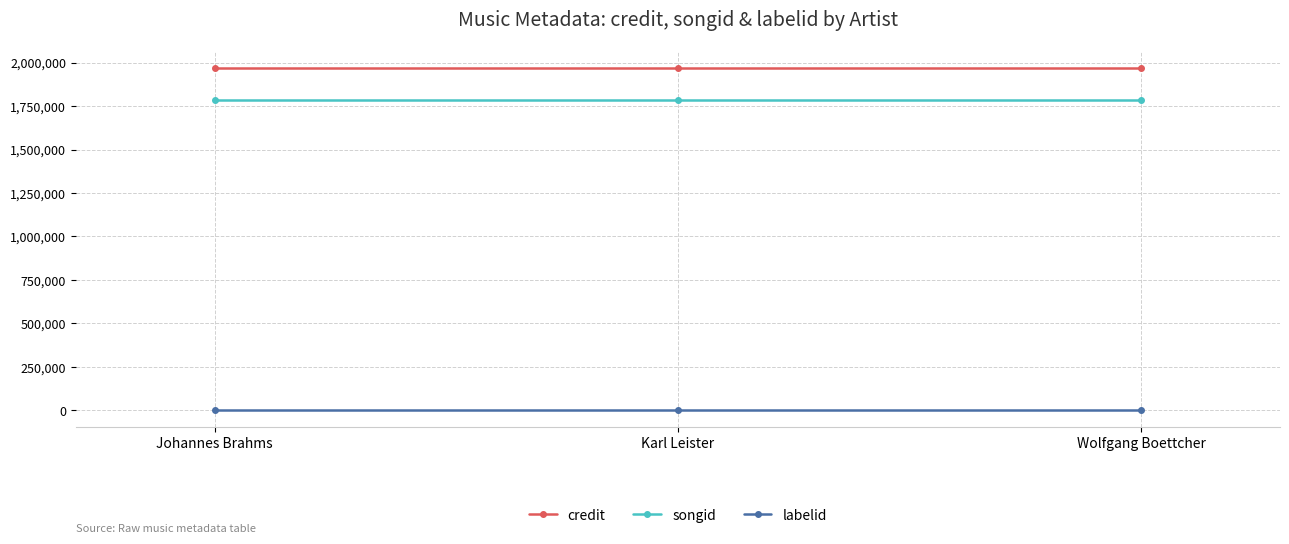

What is the average value of the labelid series?

4065